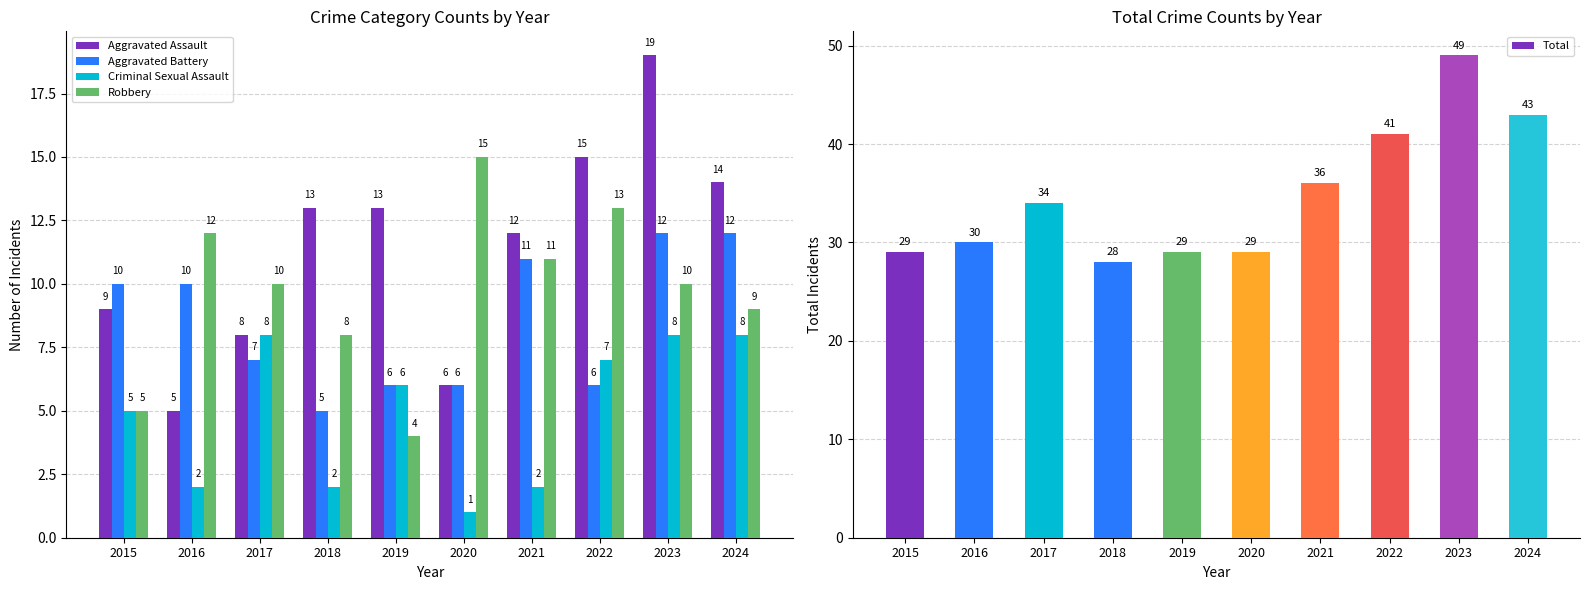

Is it true that Criminal Sexual Assault equals 7 at 2015?

False